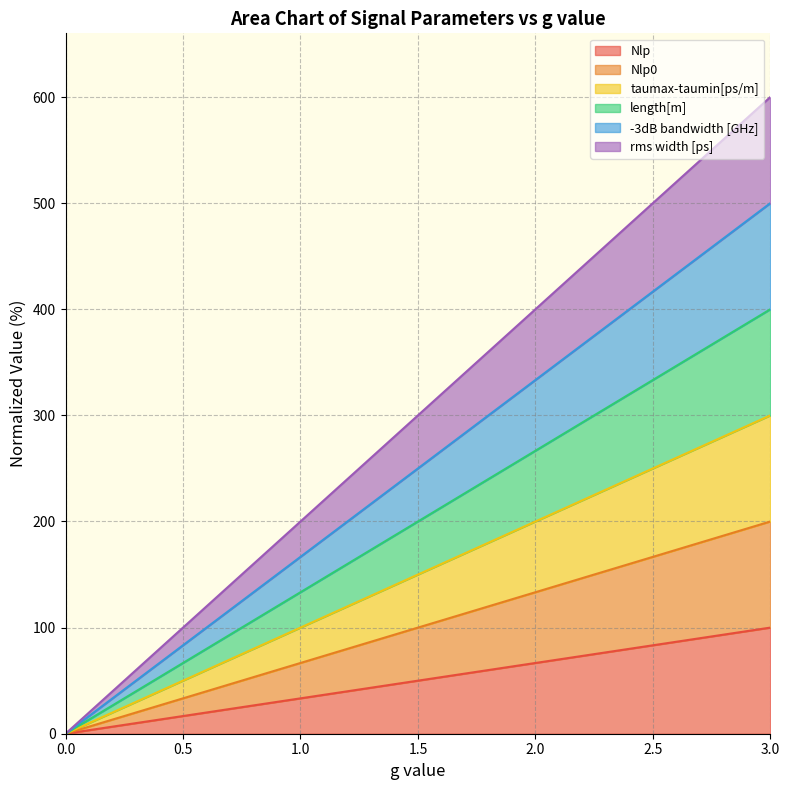

Rank the series by their maximum value, from highest to lowest.

-3dB bandwidth [GHz], rms width [ps], taumax-taumin[ps/m], length[m], Nlp0, Nlp